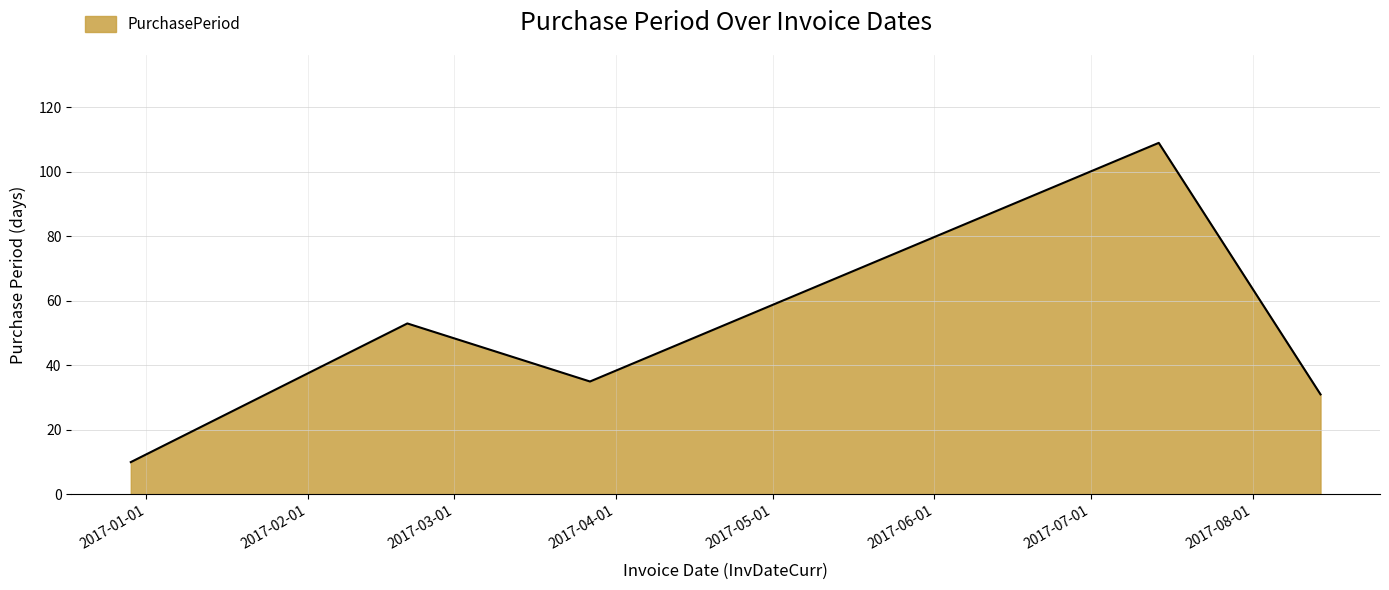

True or false: there are more than 0 points higher than both neighbors.

True